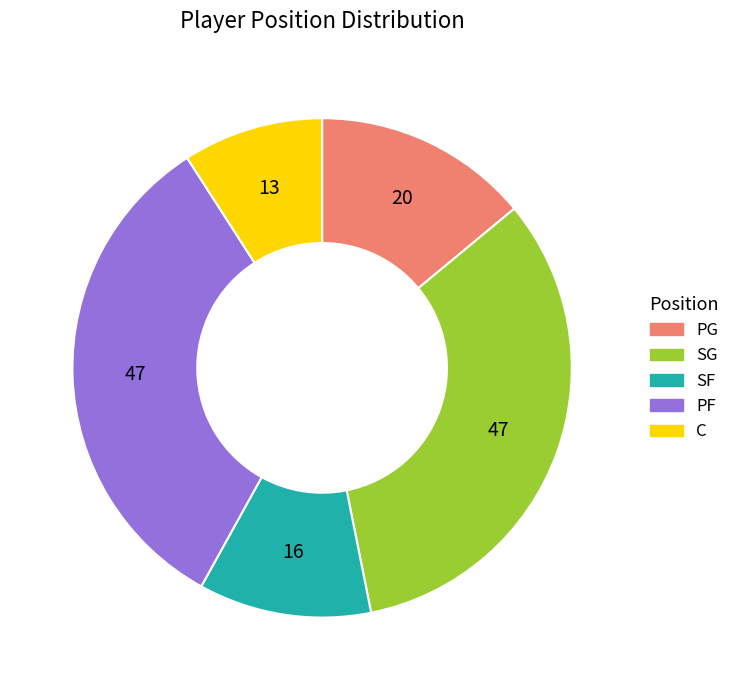

Is it true that PG is 14% of the pie?

True